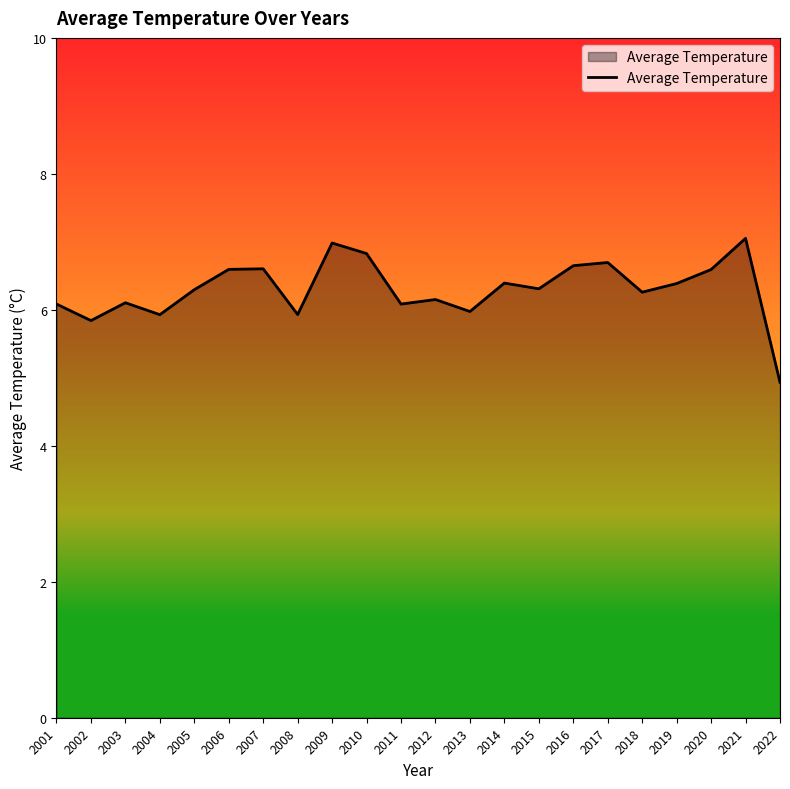

What is the minimum value shown in the chart?

4.9